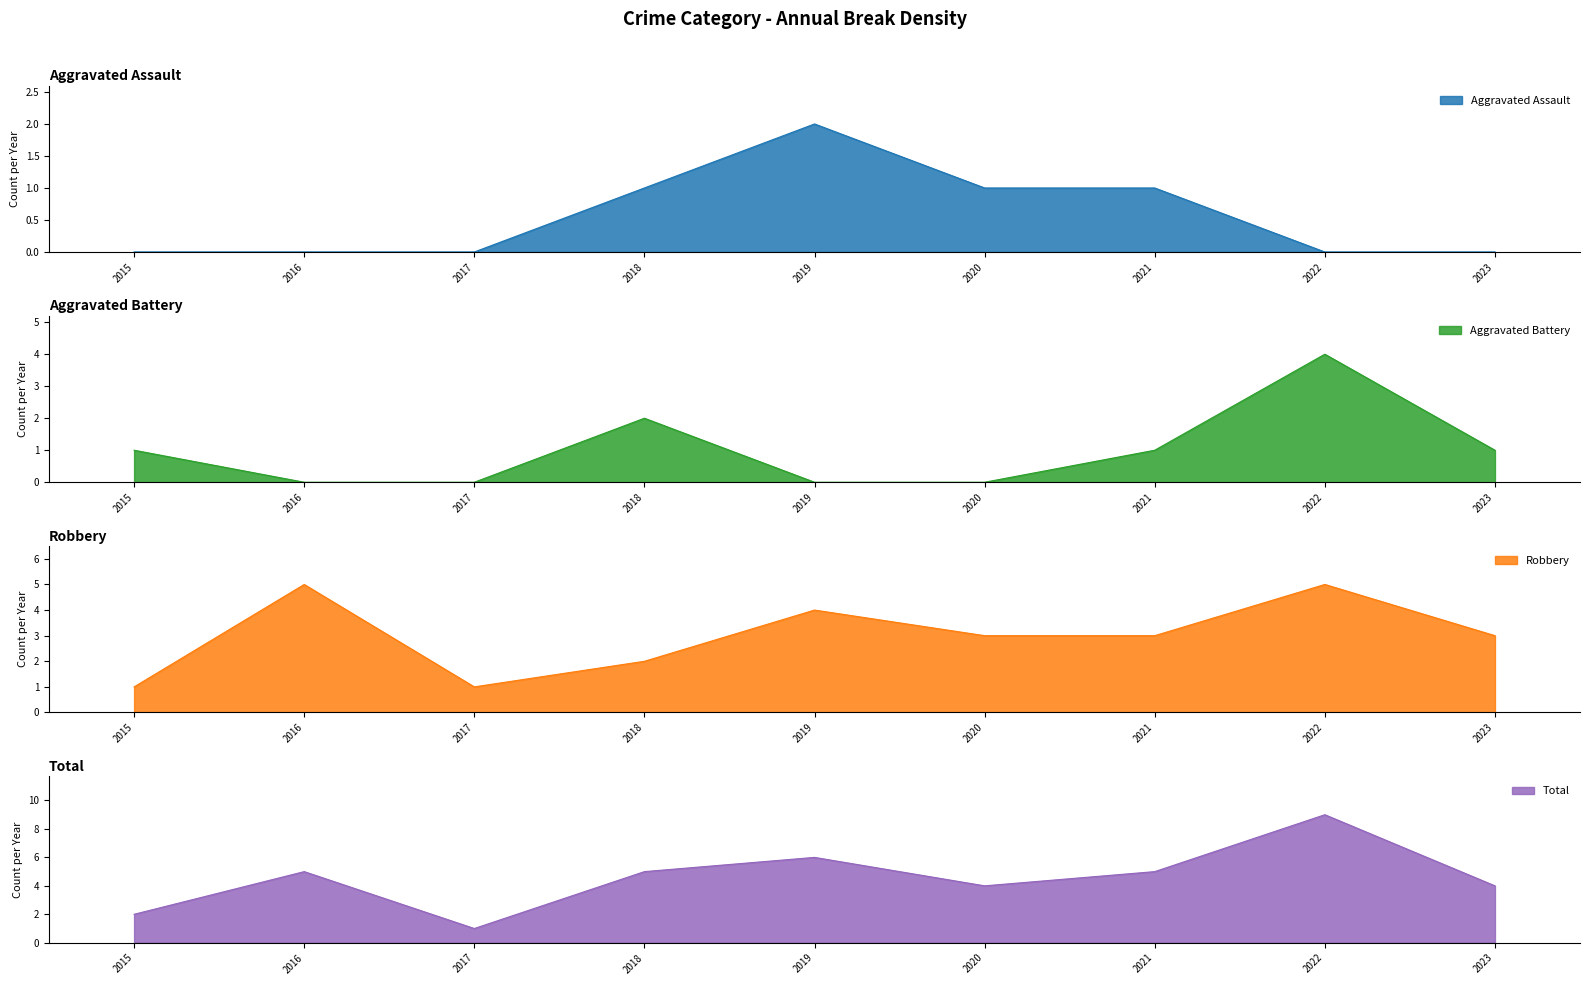

How many interior local peaks does the Total series have?

3